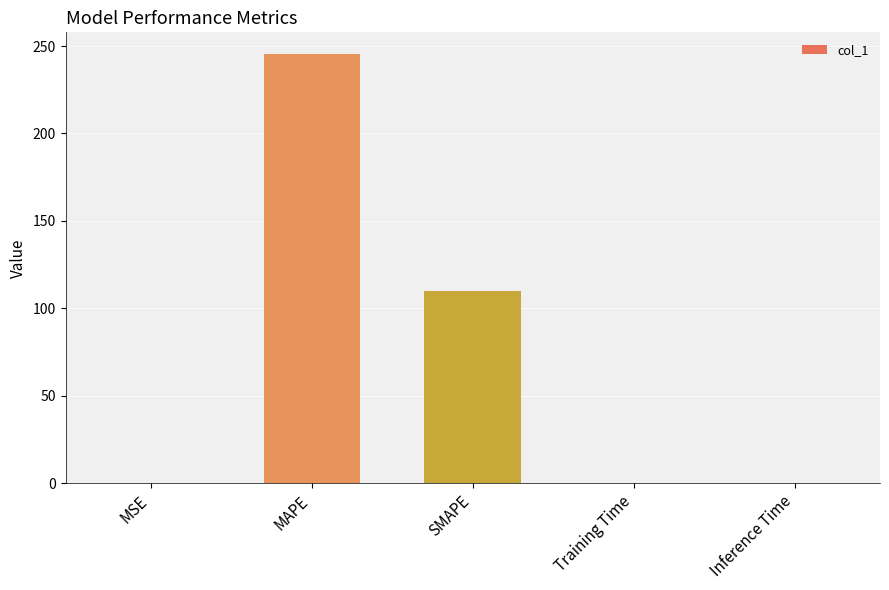

What is the average value?

71.2